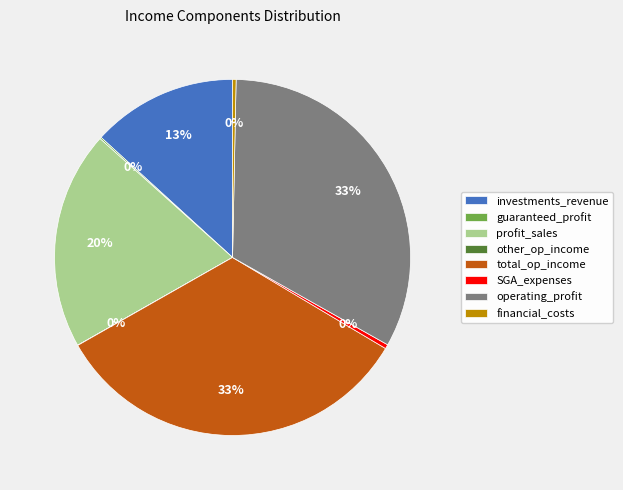

Is the sum of total_op_income and investments_revenue greater than half?

No